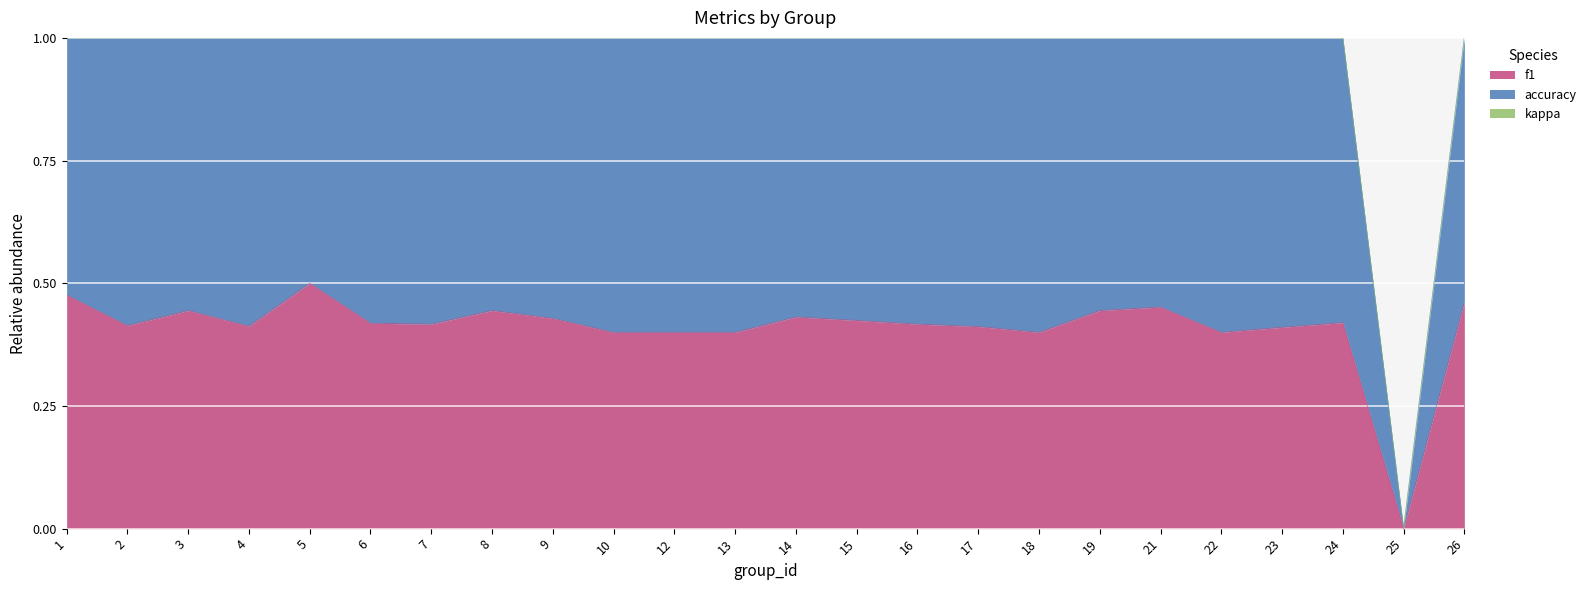

List the labels in order of f1 value, largest first.

5, 1, 26, 21, 3, 8, 19, 14, 9, 15, 24, 6, 7, 16, 2, 4, 17, 23, 10, 12, 13, 18, 22, 25